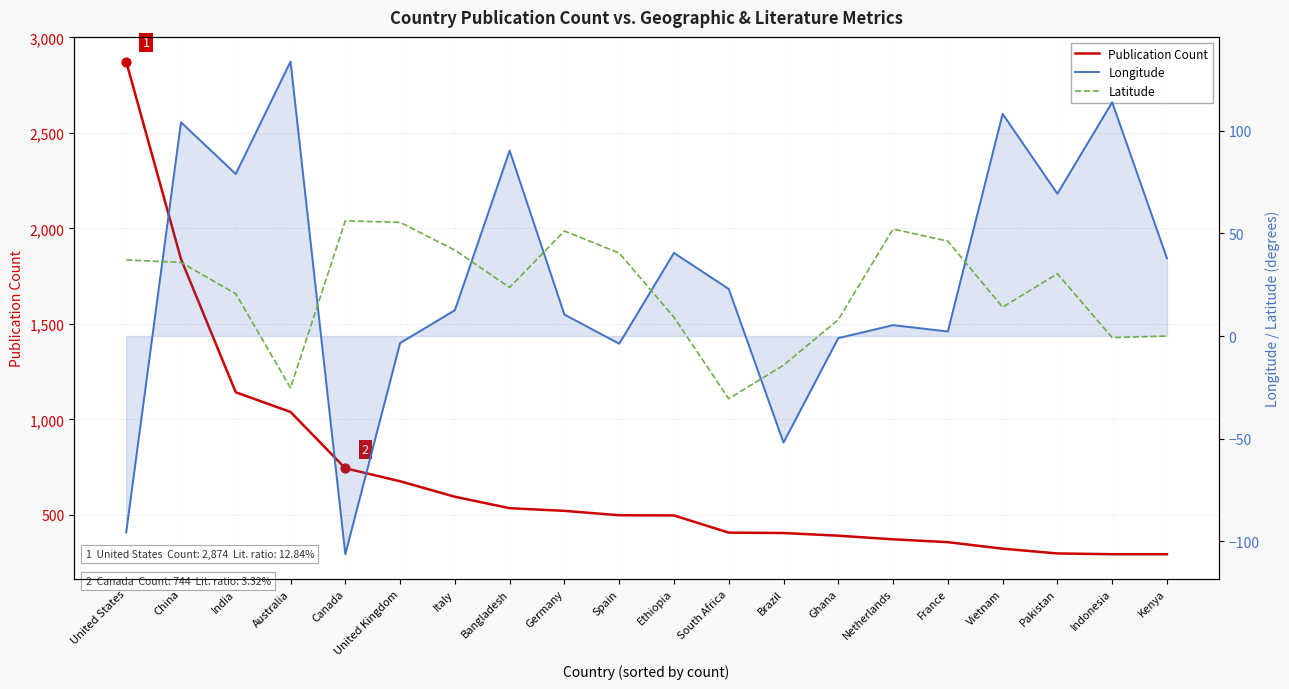

At which category is the sum across all series the highest?

United States